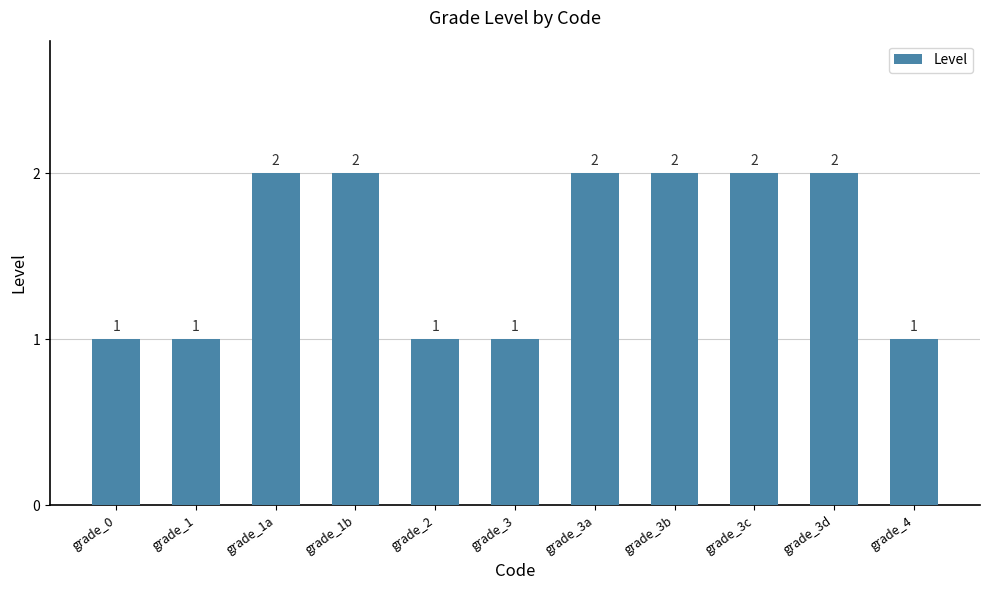

Reading left to right, what are all the values shown in this chart?

1	1	2	2	1	1	2	2	2	2	1